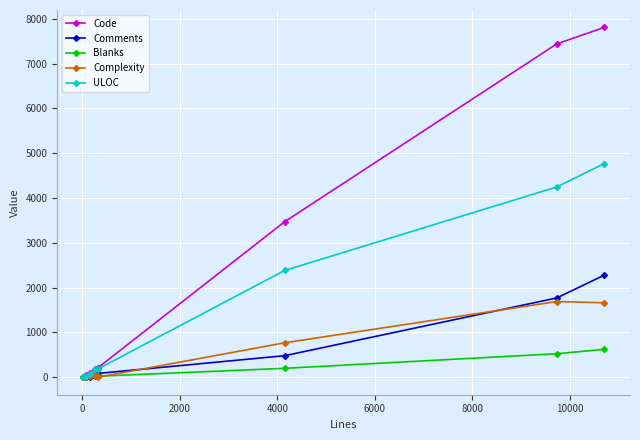

What is the maximum value shown in the chart?

7807